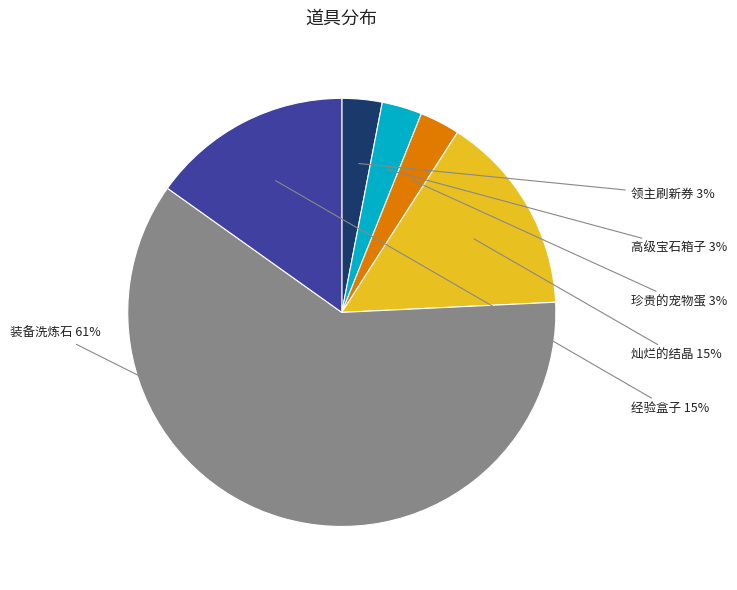

Which has a higher value, 珍贵的宠物蛋 or 装备洗炼石?

装备洗炼石